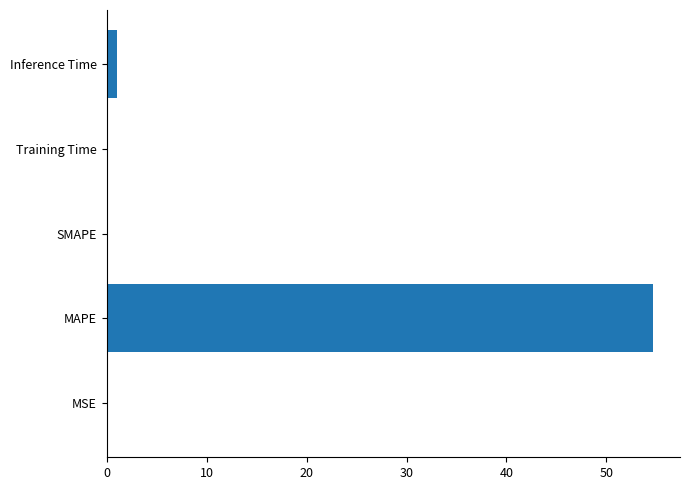

Does the chart contain stacked bars?

No